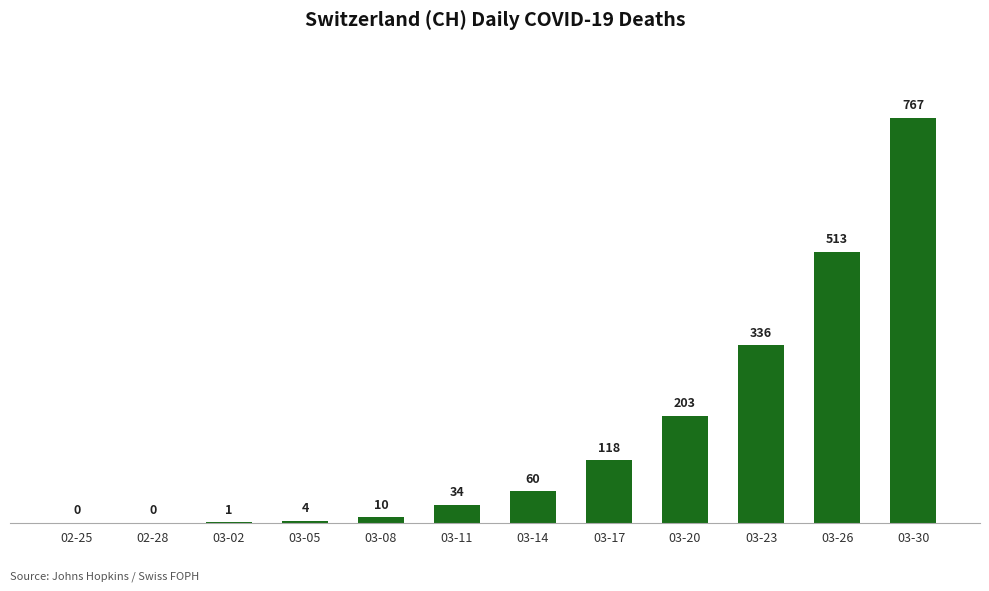

Are the bars grouped side by side (vs. stacked)?

No